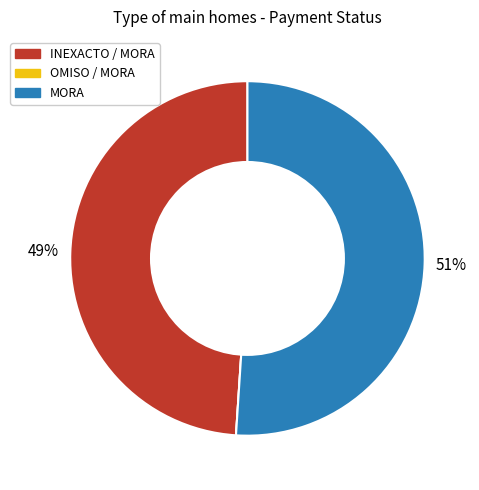

To the nearest percent, what is the average slice percentage?

33%